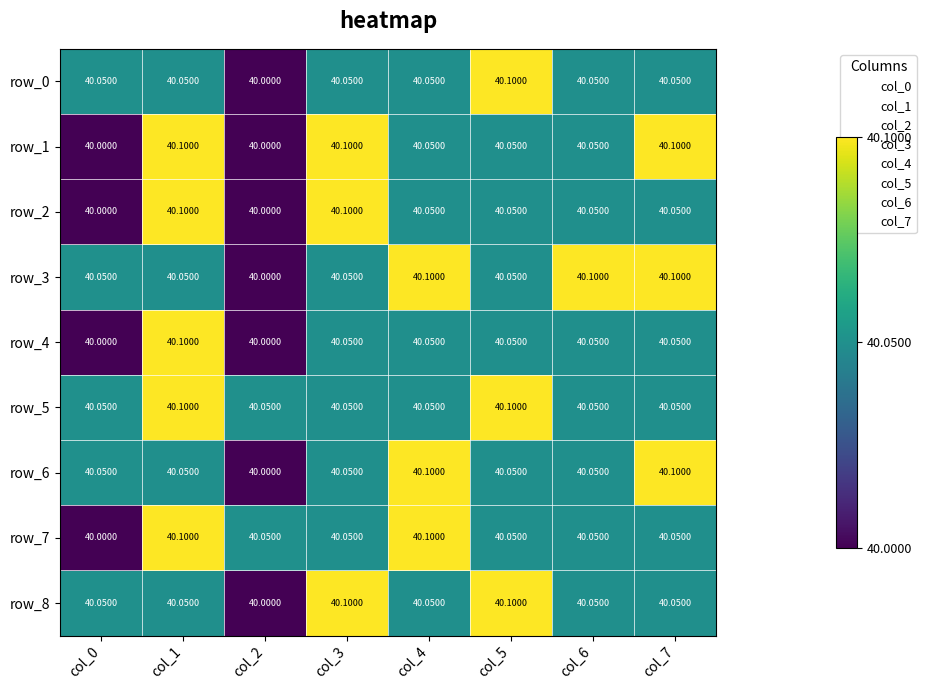

The value of row_0 at col_7 is 16.0. True or false?

False